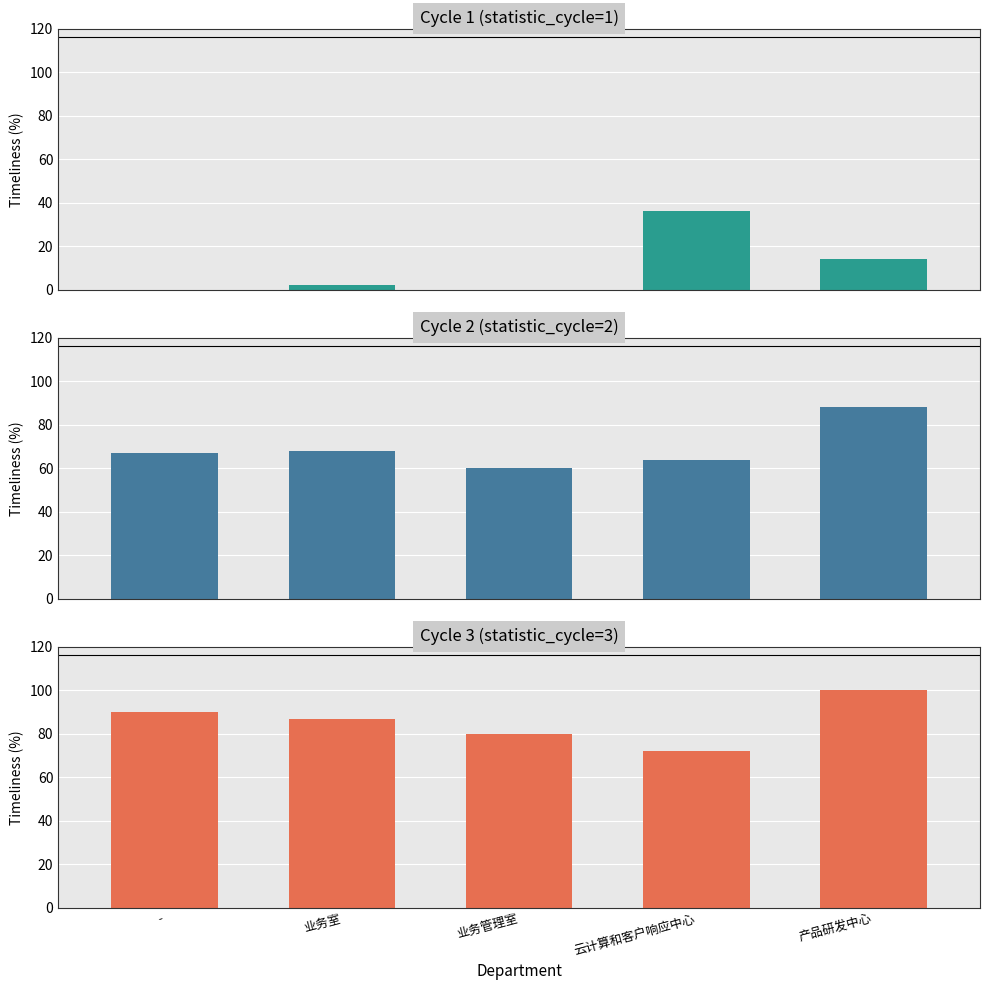

What position from the right is -?

5